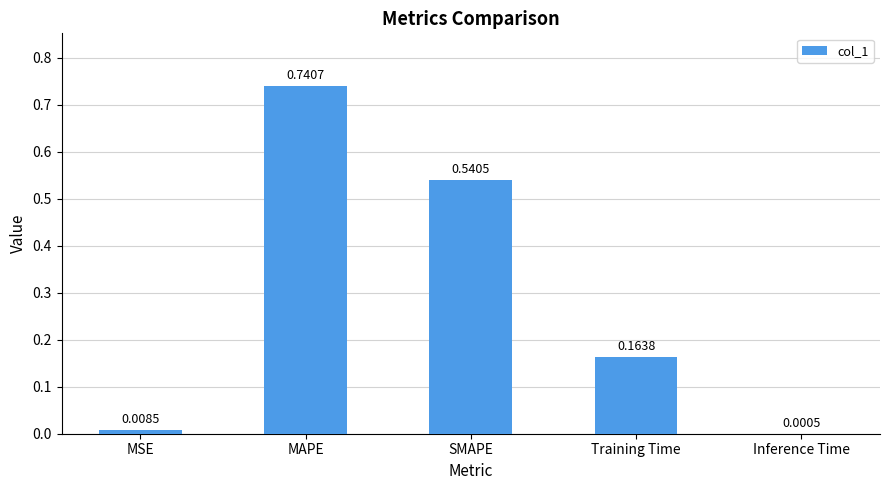

Where is the data nearest to the value 0?

Inference Time